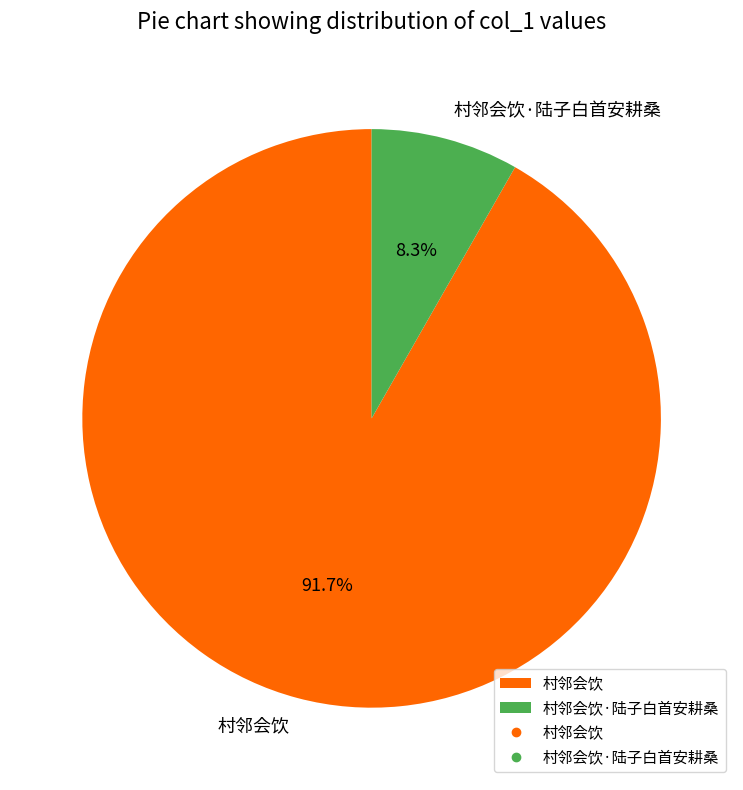

Rank the categories by value from lowest to highest.

村邻会饮·陆子白首安耕桑, 村邻会饮